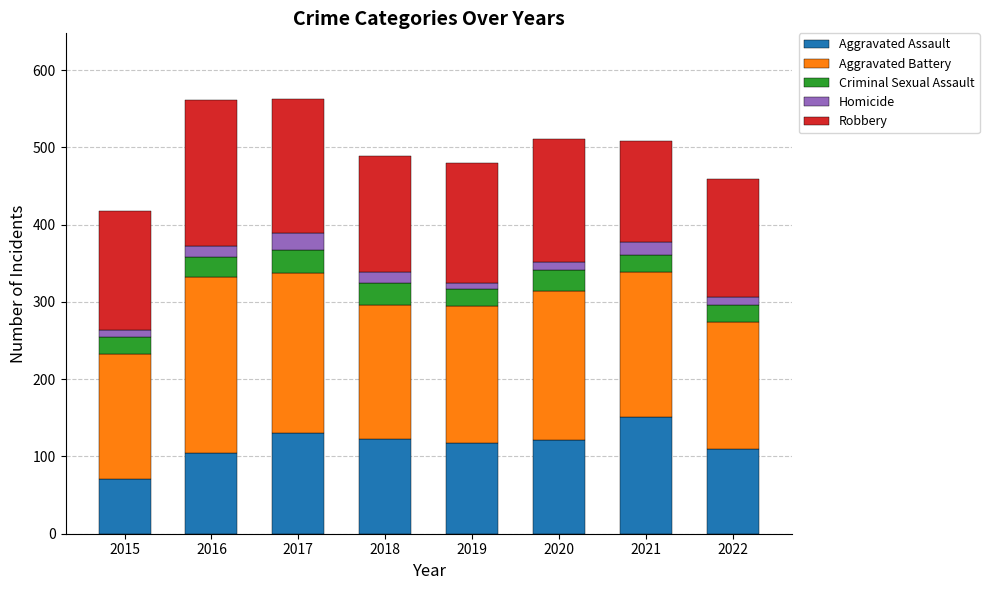

What value does the Aggravated Assault series have at 2021?

151